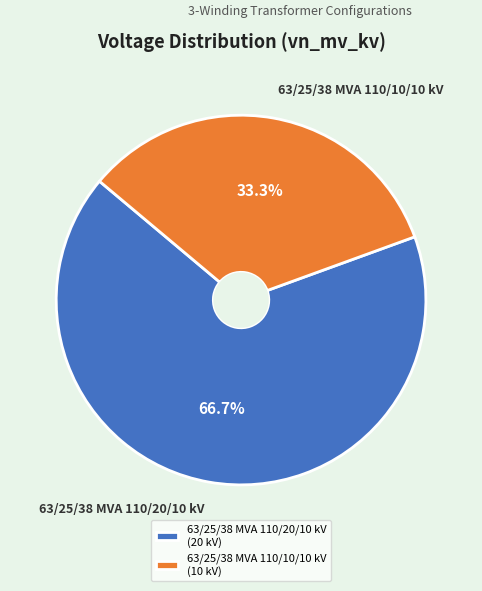

Approximately how many times larger is the value at 63/25/38 MVA 110/20/10 kV compared to 63/25/38 MVA 110/10/10 kV?

2.0